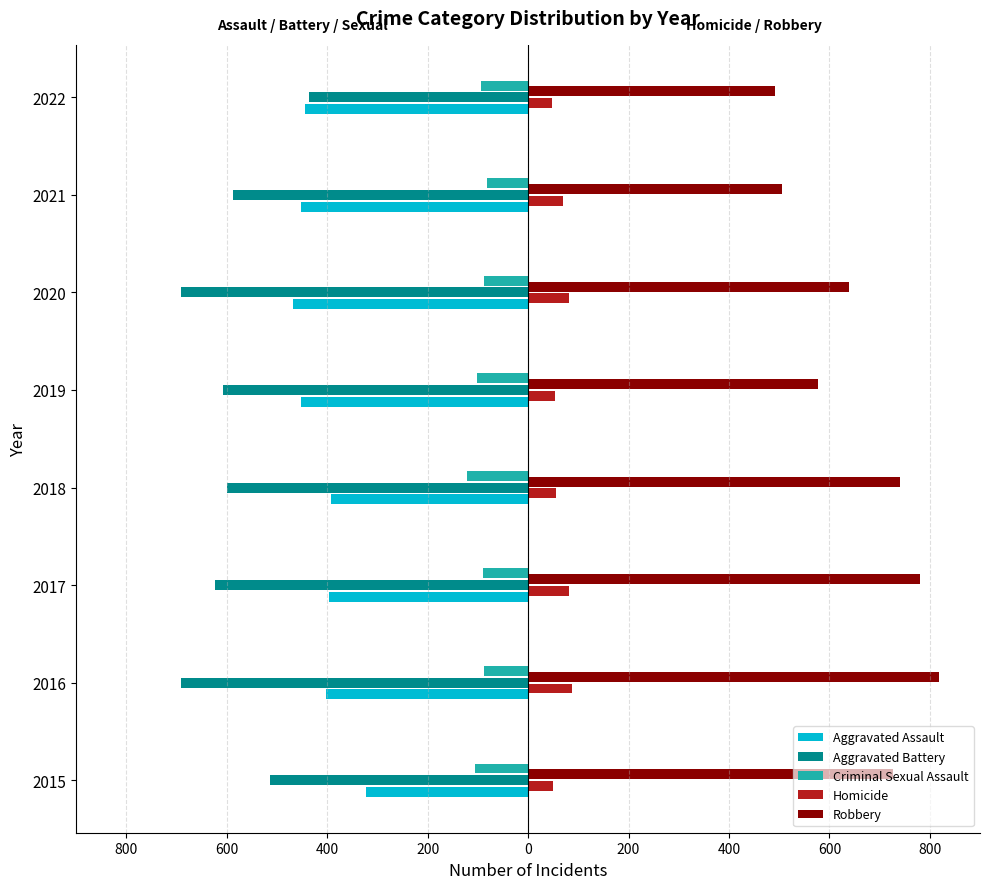

What is the lowest value of the Homicide series?

47